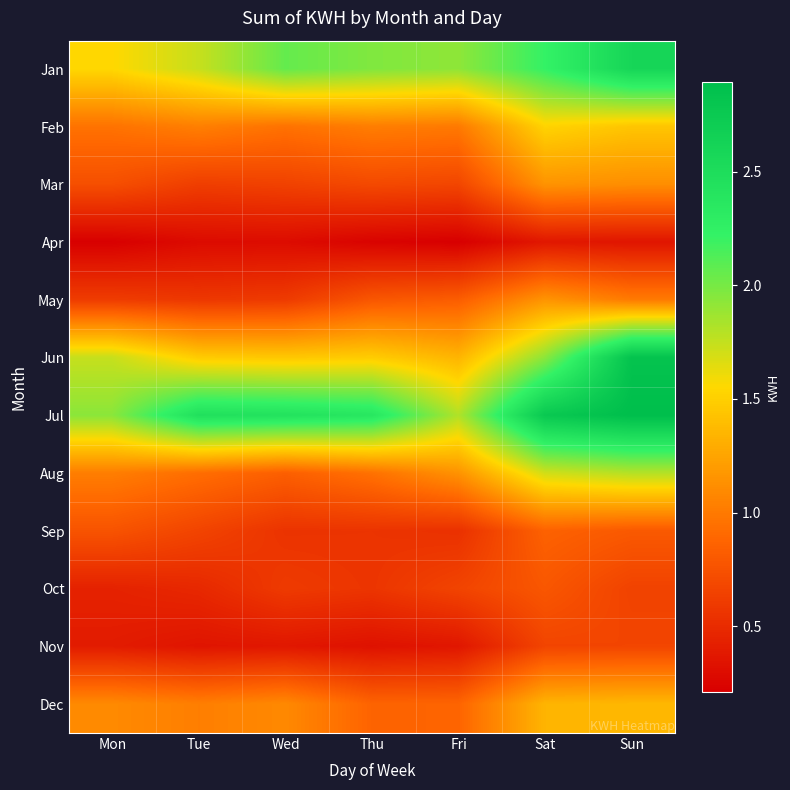

Reading left to right, transcribe all the data shown in this chart.

Jan: Mon=1.5	Tue=1.7	Wed=2.1	Thu=2.0	Fri=1.9	Sat=2.2	Sun=2.6
Feb: Mon=1.0	Tue=1.0	Wed=1.0	Thu=1.0	Fri=1.0	Sat=1.5	Sun=1.4
Mar: Mon=0.7	Tue=0.6	Wed=0.6	Thu=0.7	Fri=0.7	Sat=1.1	Sun=1.1
Apr: Mon=0.2	Tue=0.3	Wed=0.3	Thu=0.2	Fri=0.2	Sat=0.4	Sun=0.4
May: Mon=0.6	Tue=0.6	Wed=0.6	Thu=0.8	Fri=0.8	Sat=1.2	Sun=1.0
Jun: Mon=1.7	Tue=1.5	Wed=1.5	Thu=1.5	Fri=1.3	Sat=1.9	Sun=2.8
Jul: Mon=1.9	Tue=2.5	Wed=2.4	Thu=2.4	Fri=1.8	Sat=2.8	Sun=2.9
Aug: Mon=1.0	Tue=0.9	Wed=0.8	Thu=1.0	Fri=1.1	Sat=1.7	Sun=1.8
Sep: Mon=0.8	Tue=0.7	Wed=0.6	Thu=0.6	Fri=0.5	Sat=0.9	Sun=0.8
Oct: Mon=0.4	Tue=0.5	Wed=0.6	Thu=0.6	Fri=0.7	Sat=0.8	Sun=0.7
Nov: Mon=0.4	Tue=0.3	Wed=0.4	Thu=0.3	Fri=0.4	Sat=0.7	Sun=0.7
Dec: Mon=1.1	Tue=1.0	Wed=1.1	Thu=0.9	Fri=0.9	Sat=1.3	Sun=1.4